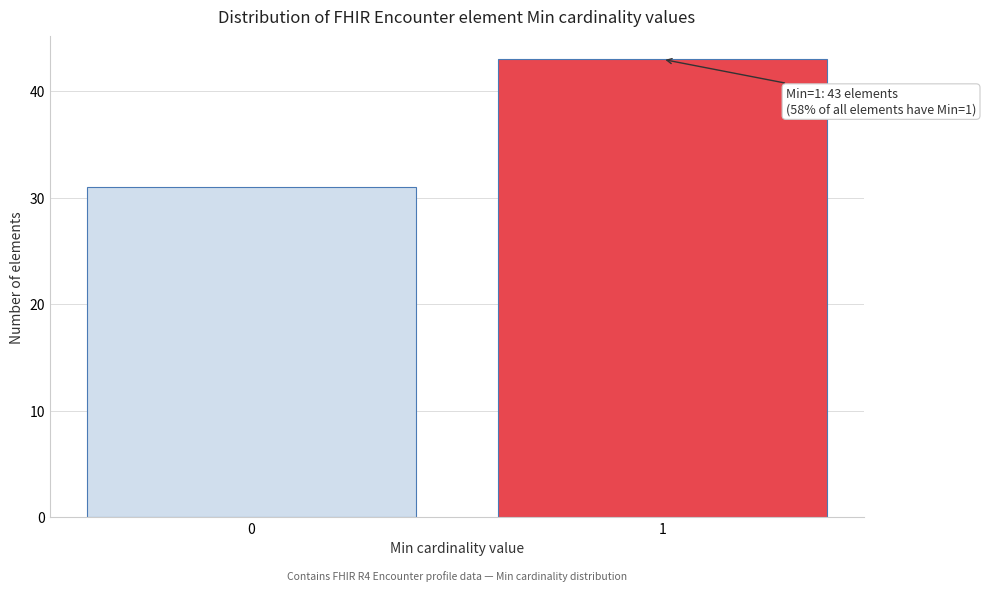

Reading left to right, extract all data points from this chart.

0=31	1=43